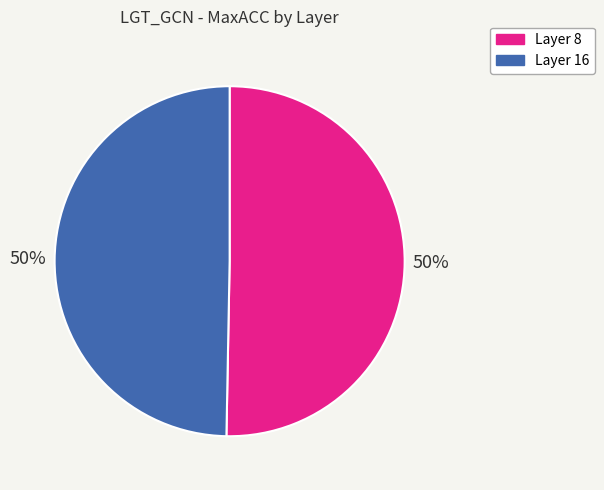

What percentage is the Layer 8 slice, to the nearest percent?

50%